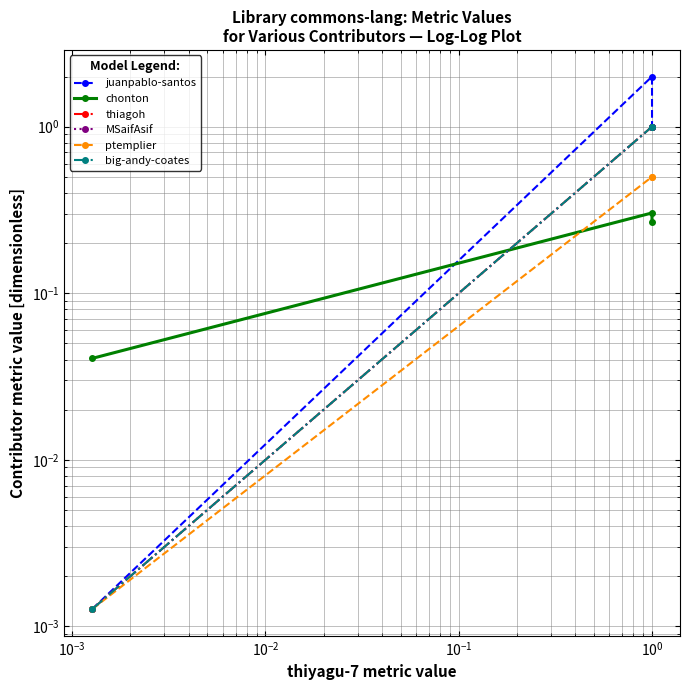

Is this an area chart (filled region under the line)?

No